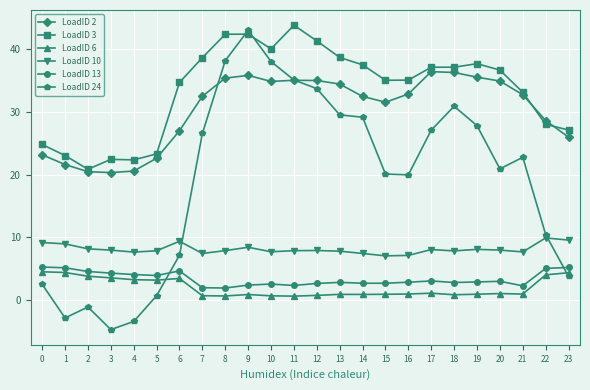

What is the sum of the LoadID 3 values at 7 and 9?

80.9